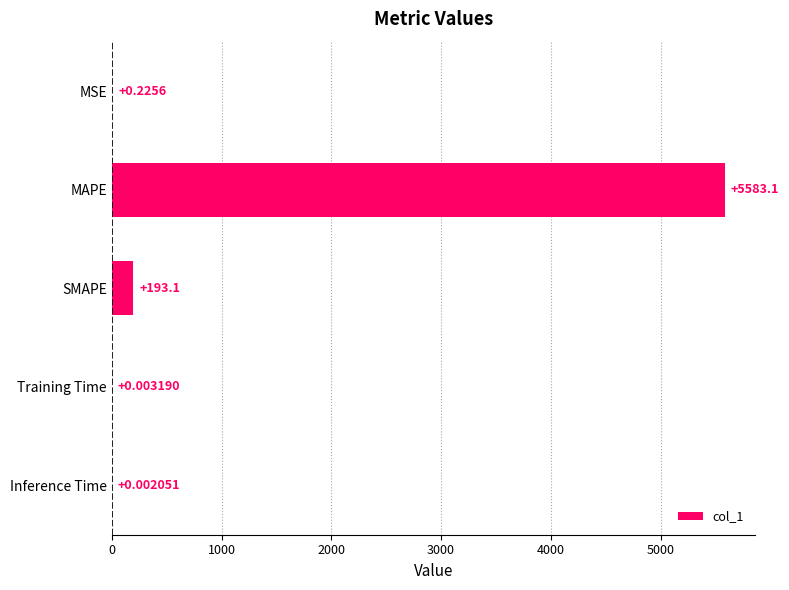

Which has a higher value, MAPE or MSE?

MAPE